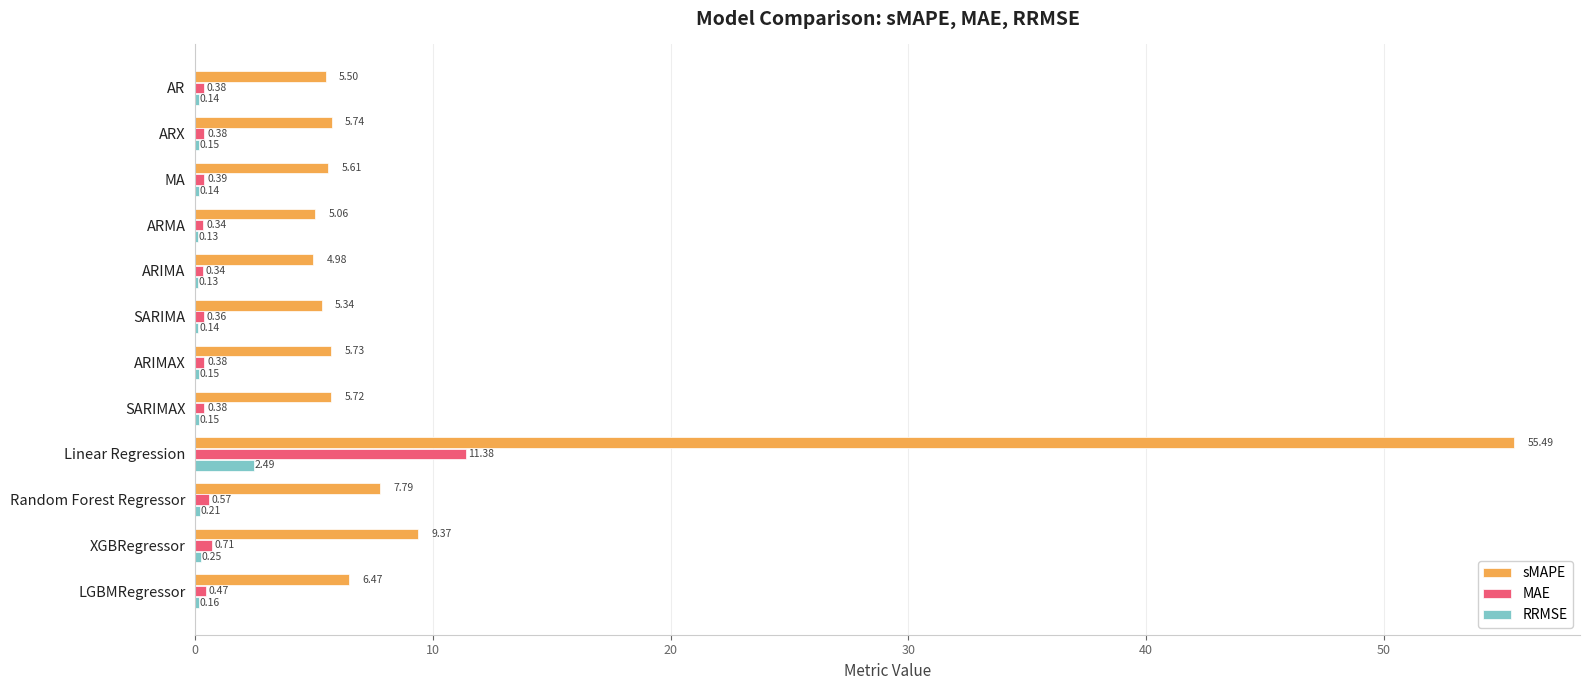

Between ARX and SARIMAX, which series saw the biggest shift?

sMAPE